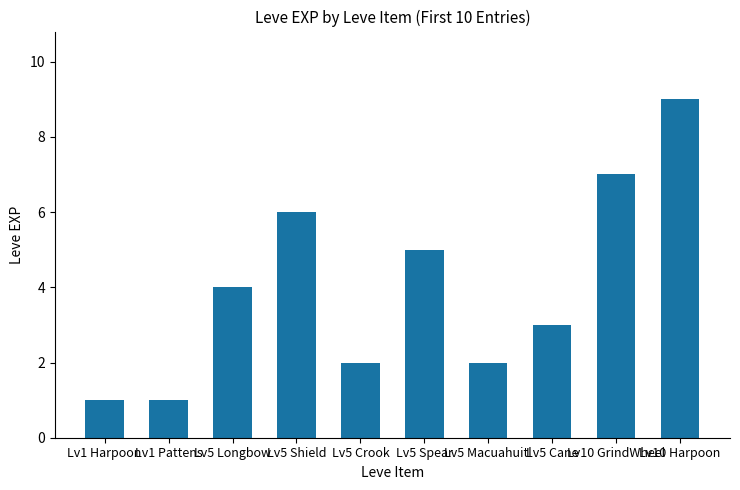

What is the greatest value displayed?

9